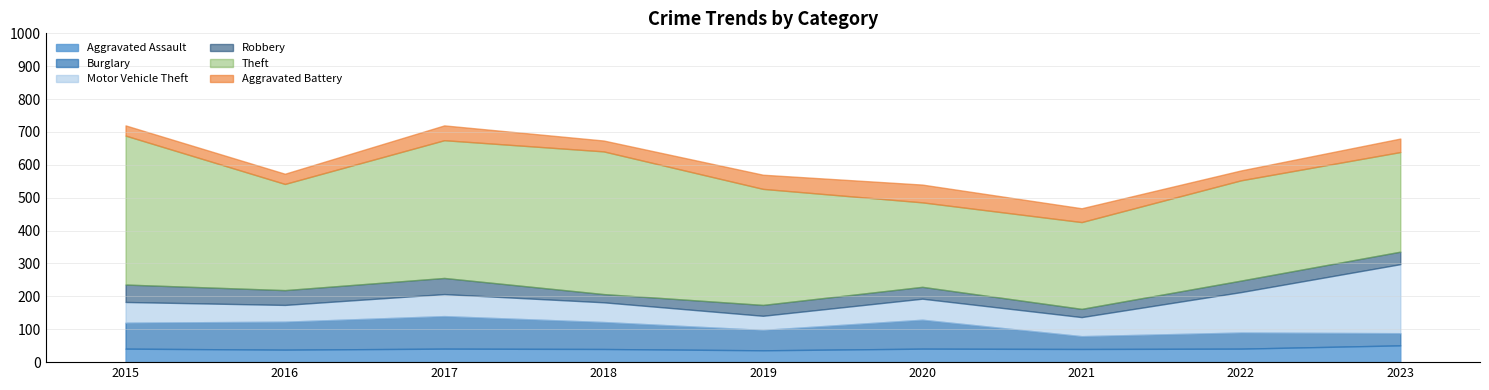

Rank the series at 2019 from lowest to highest value.

Robbery, Aggravated Assault, Motor Vehicle Theft, Aggravated Battery, Burglary, Theft